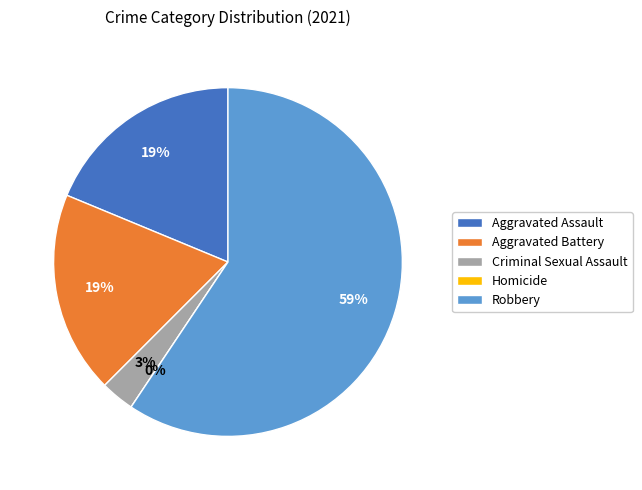

Which has a higher value, Robbery or Aggravated Assault?

Robbery